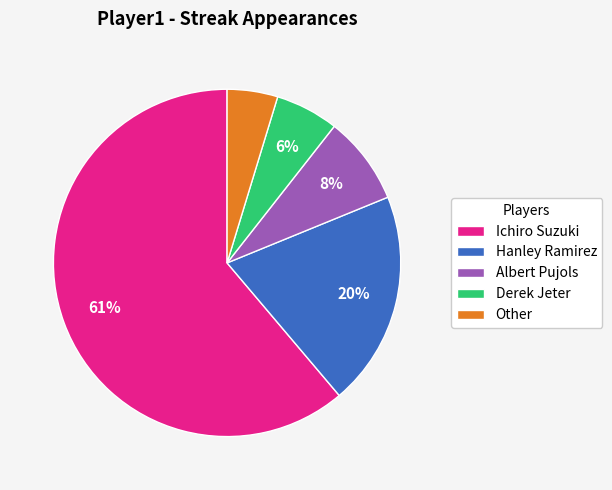

Between Other and Hanley Ramirez, which is larger?

Hanley Ramirez